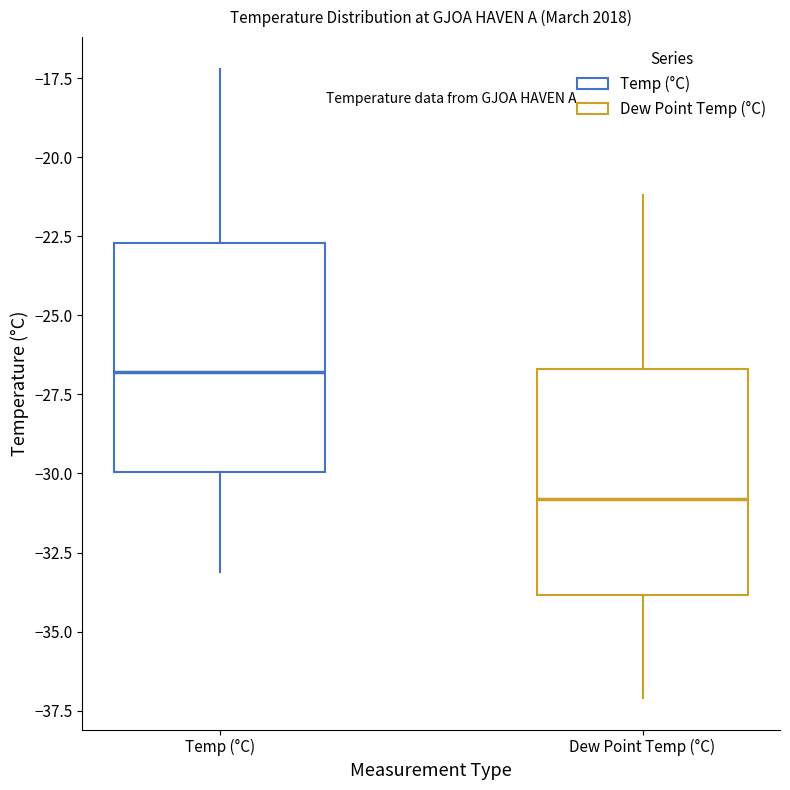

Reading left to right, read every box against the y-axis: the position of its median line, the range the box covers, and the ends of its whiskers. The values are not printed on the chart, so give them approximately, as read against the axis.

Temp (°C): median -27.0, box -30.0 to -22.5, whiskers -33.0 to -17.0
Dew Point Temp (°C): median -31.0, box -34.0 to -26.5, whiskers -37.0 to -21.0